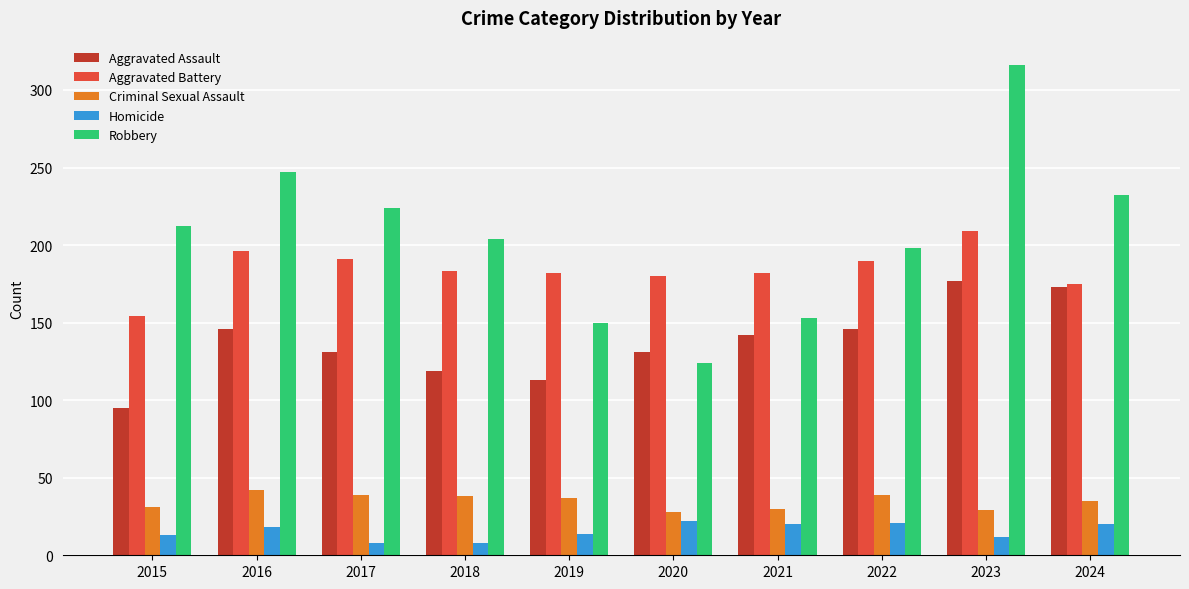

What are all the series names shown in the legend?

Aggravated Assault, Aggravated Battery, Criminal Sexual Assault, Homicide, Robbery